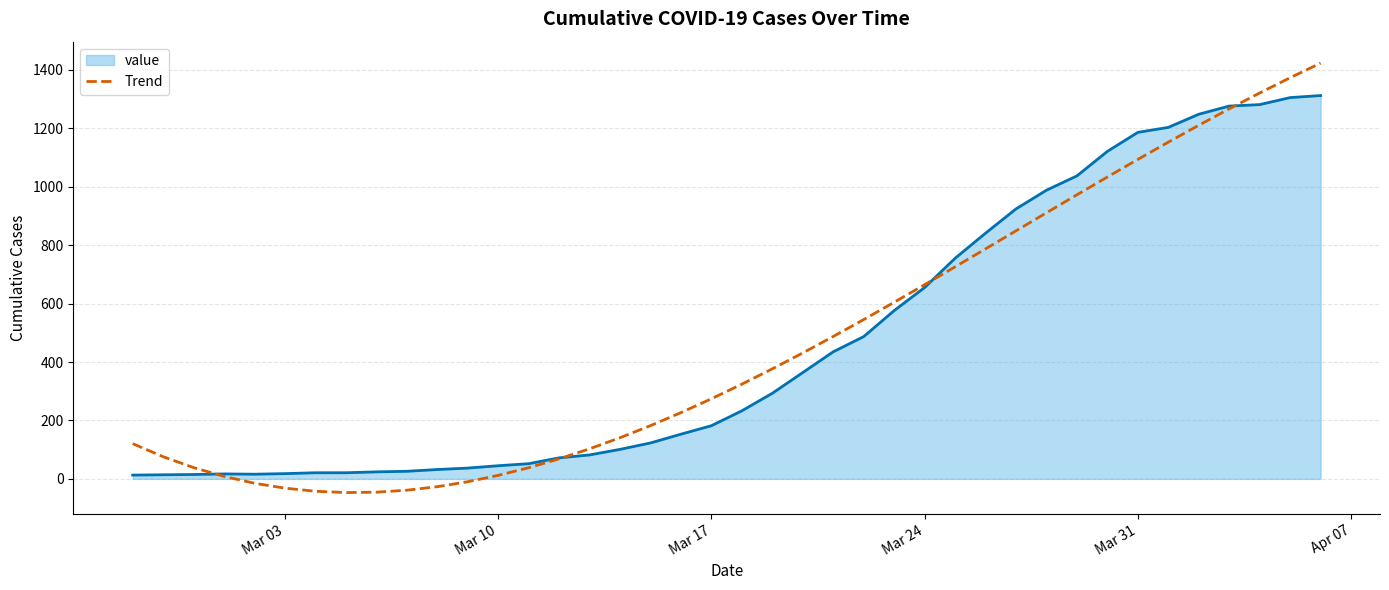

What is the minimum value for Trend?

-46.8